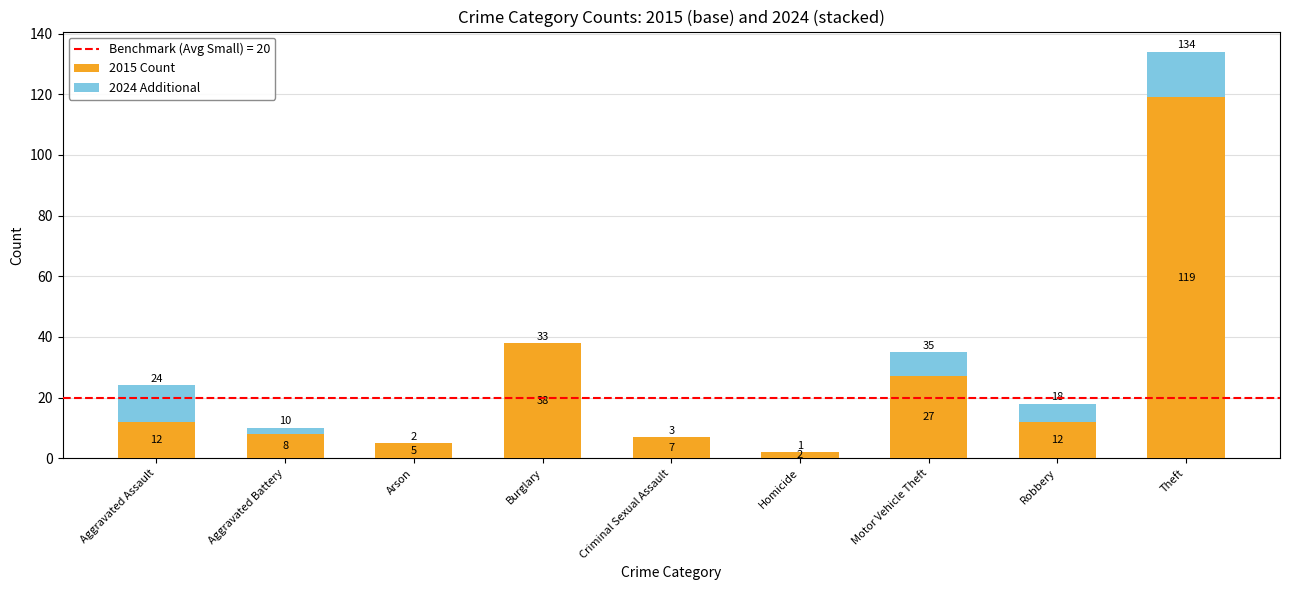

What is the approximate value of 2015 Count at Burglary?

38